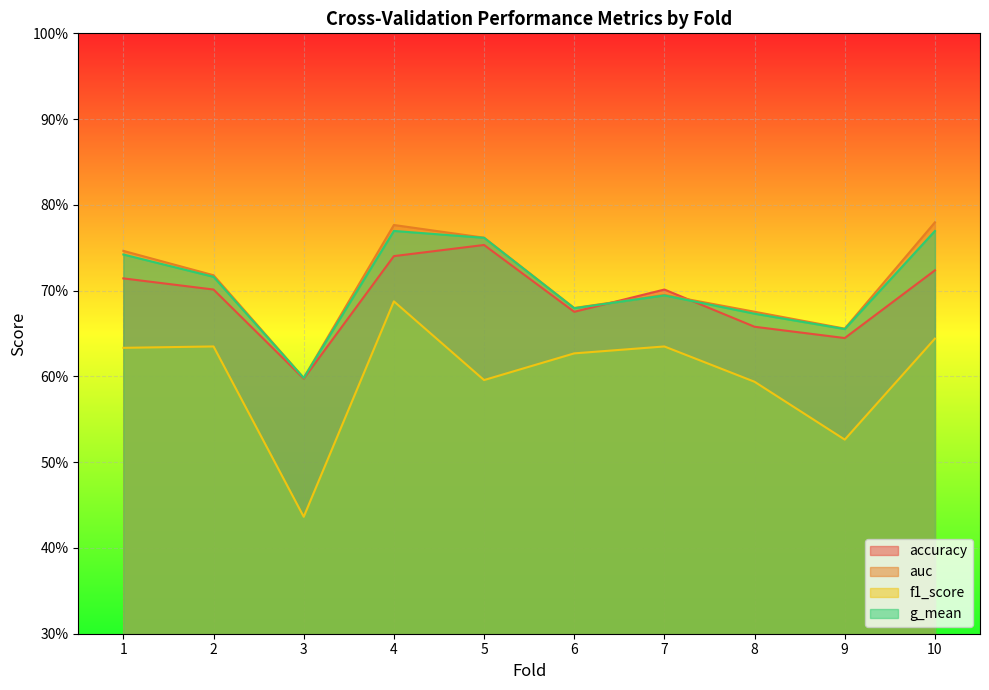

At 8, list the series in order from smallest to largest.

f1_score, accuracy, g_mean, auc